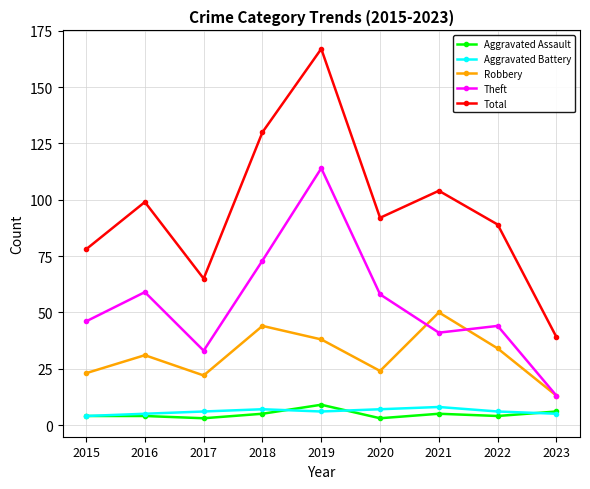

Which category has the lowest value in the Robbery series?

2023